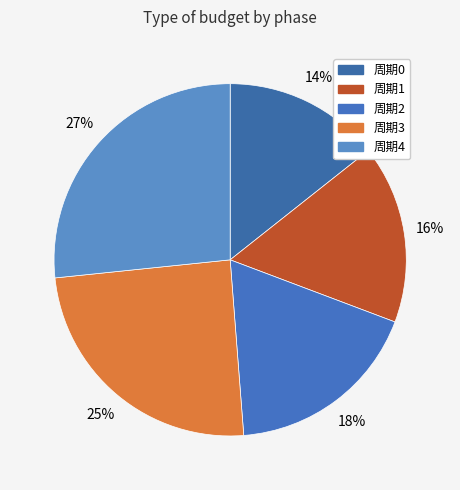

What percentage is the 周期4 slice, to the nearest percent?

27%